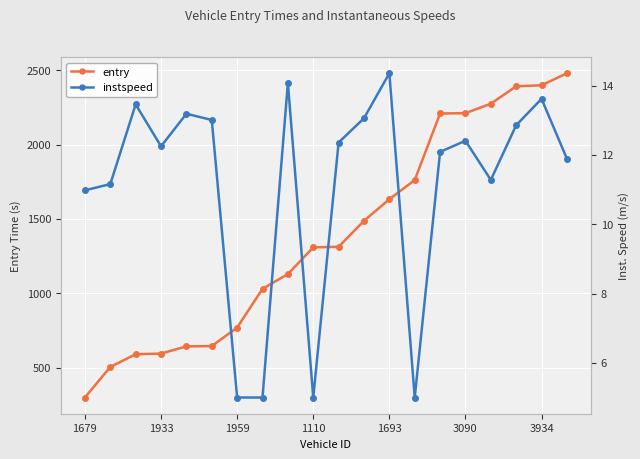

What position from the left is 7?

8